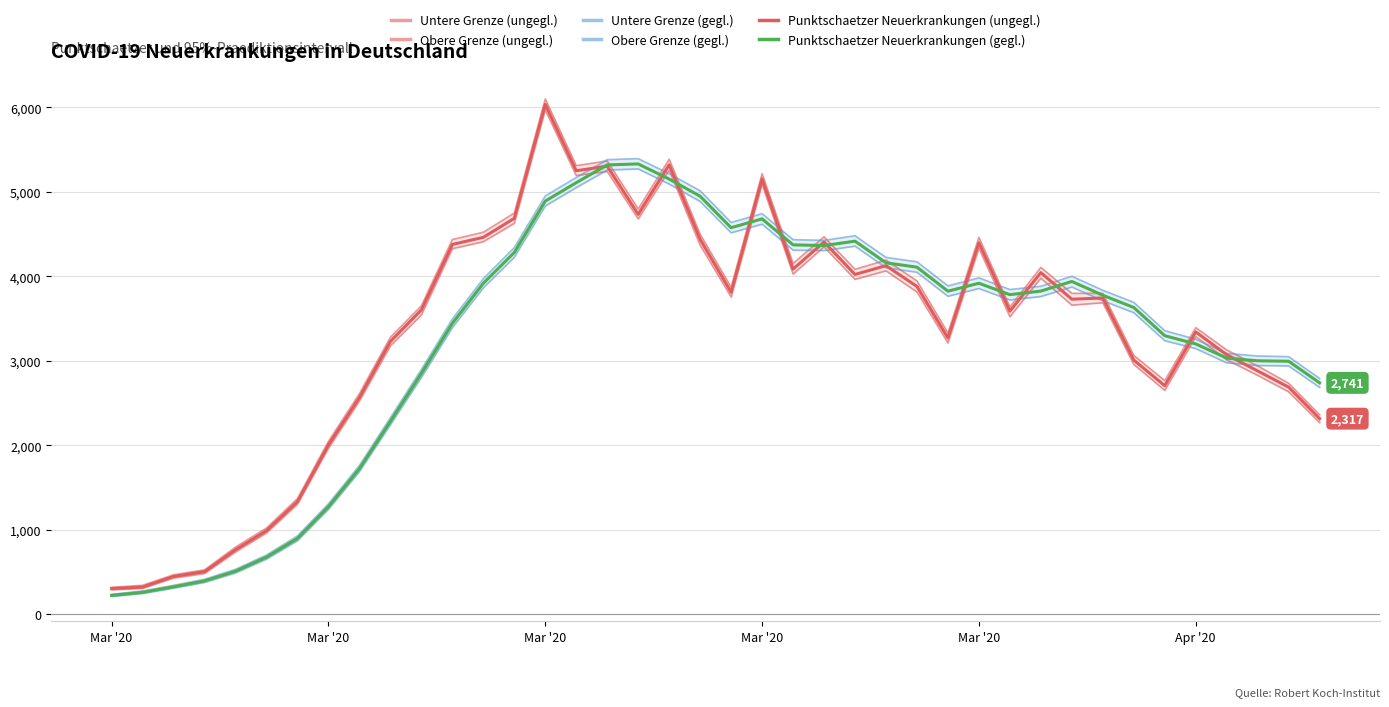

Is it true that Obere Grenze (ungegl.) equals 5589 at 24?

False